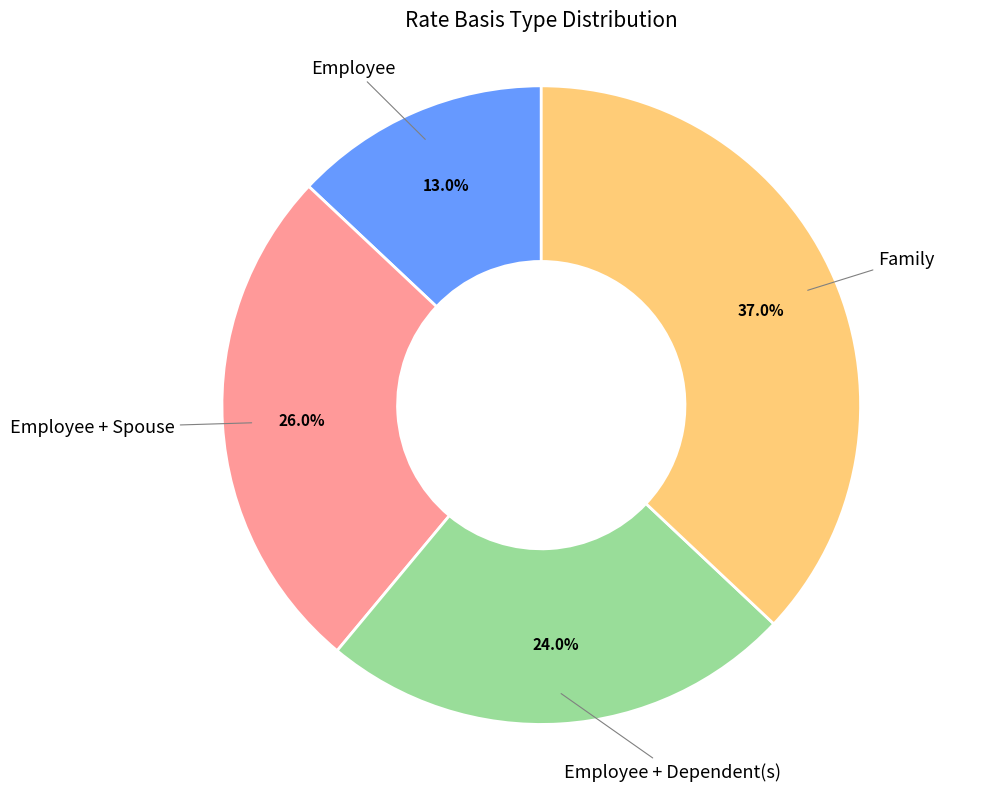

Does any single category account for the majority?

No